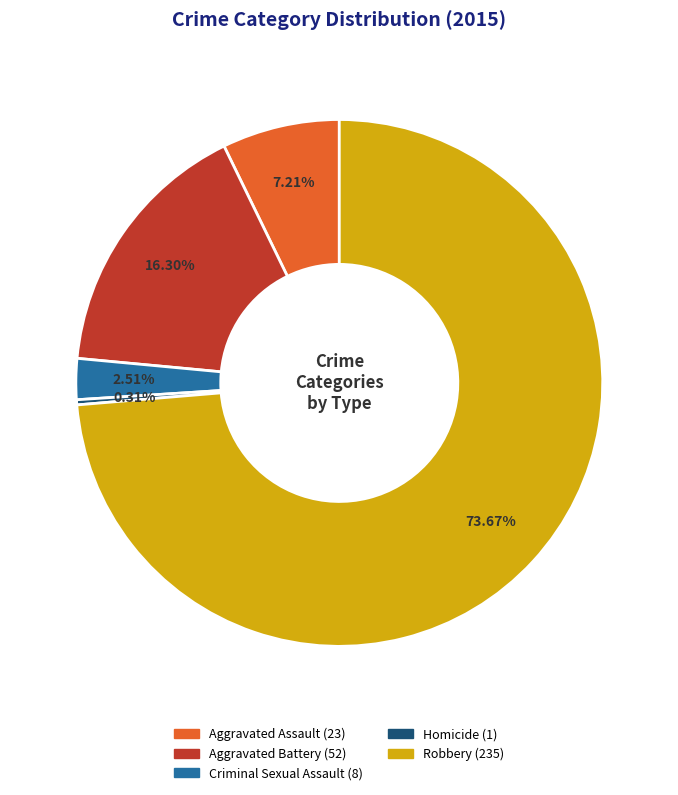

Which slice represents more than half of the pie?

Robbery